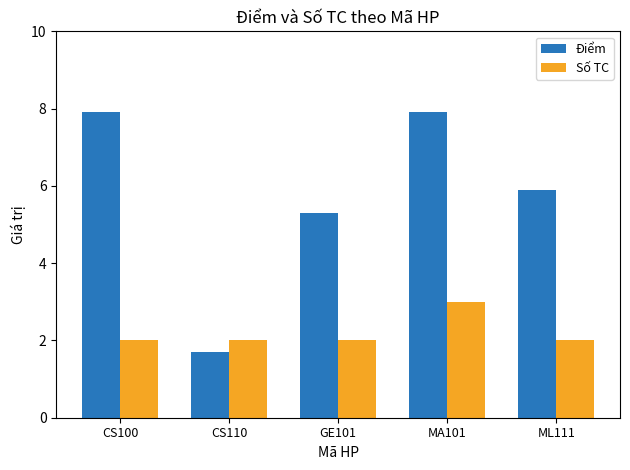

Is the value of Số TC at GE101 greater than the value of Điểm at CS110?

Yes